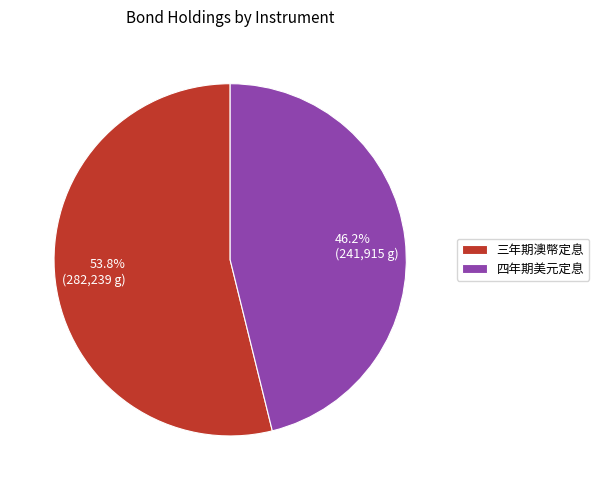

Which slice is the largest?

三年期澳幣定息